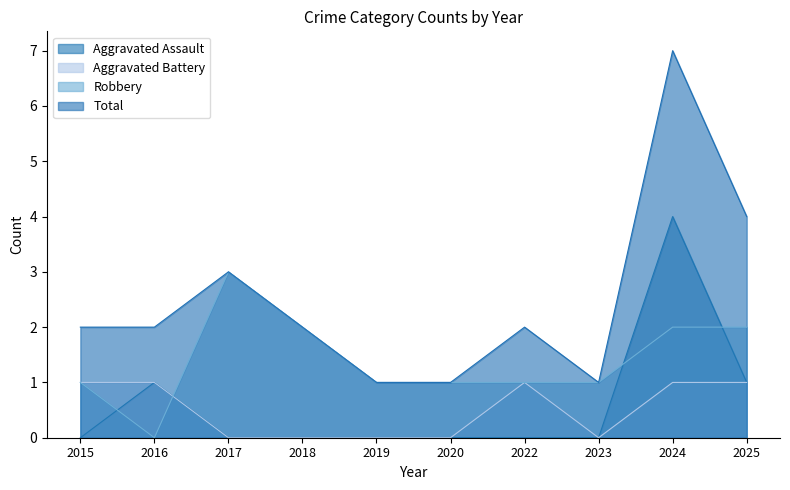

Does the chart display data point markers on the line(s)?

No